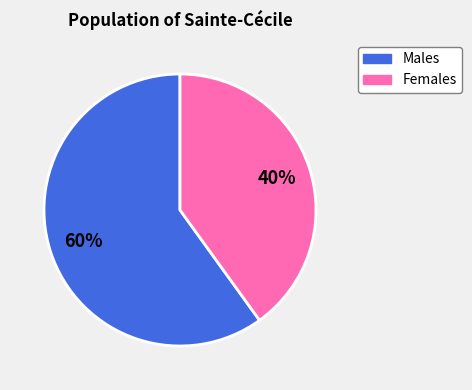

To the nearest percent, what is the average slice percentage?

50%